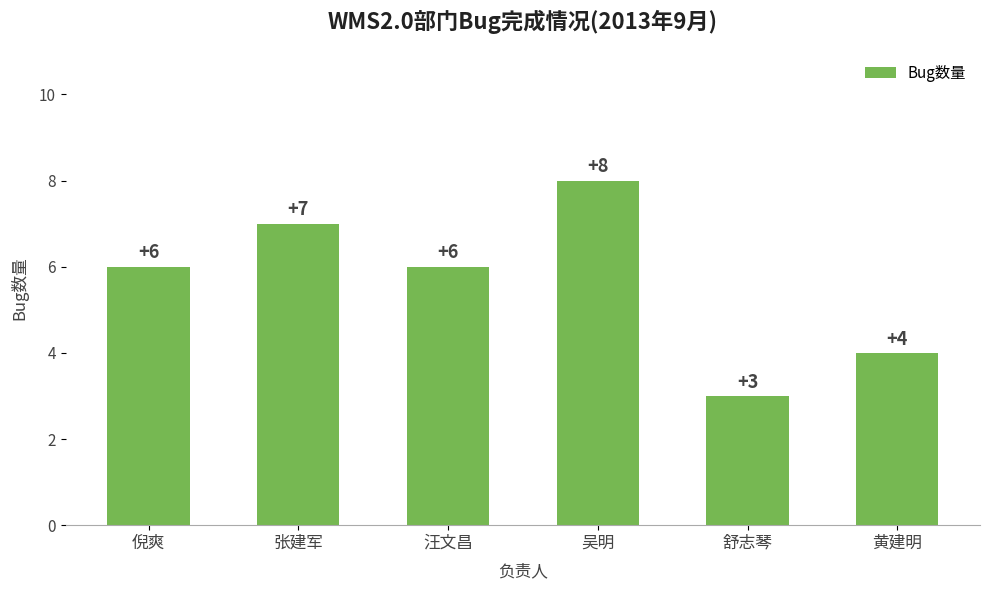

Is it true that the value at 吴明 is 12?

False